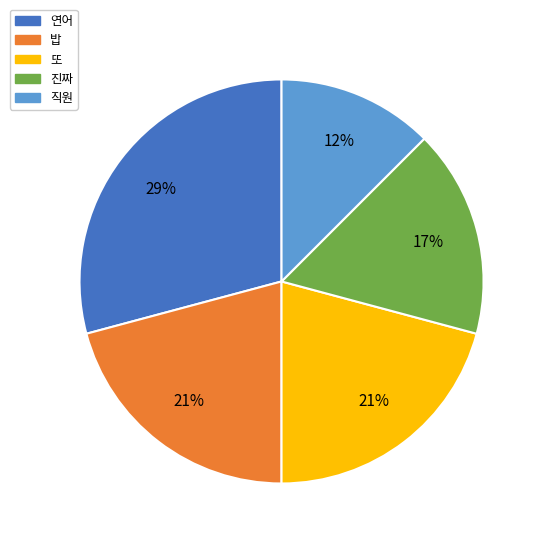

Is there any slice that represents more than half of the pie?

No